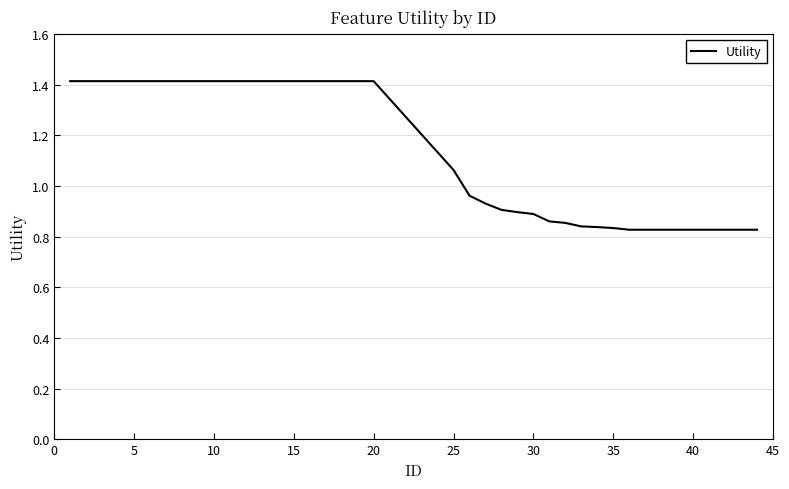

What is the difference between the maximum and minimum values?

0.6